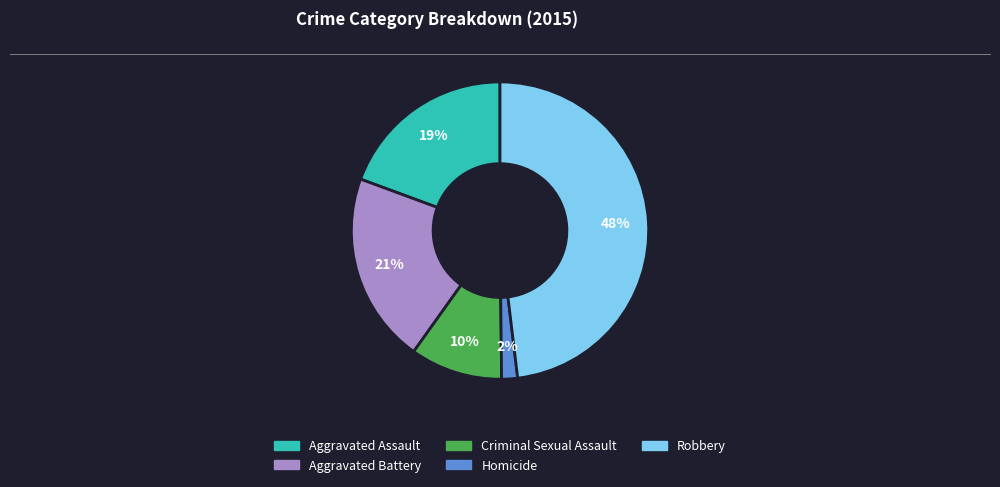

Is it true that Criminal Sexual Assault is 1% of the pie?

False